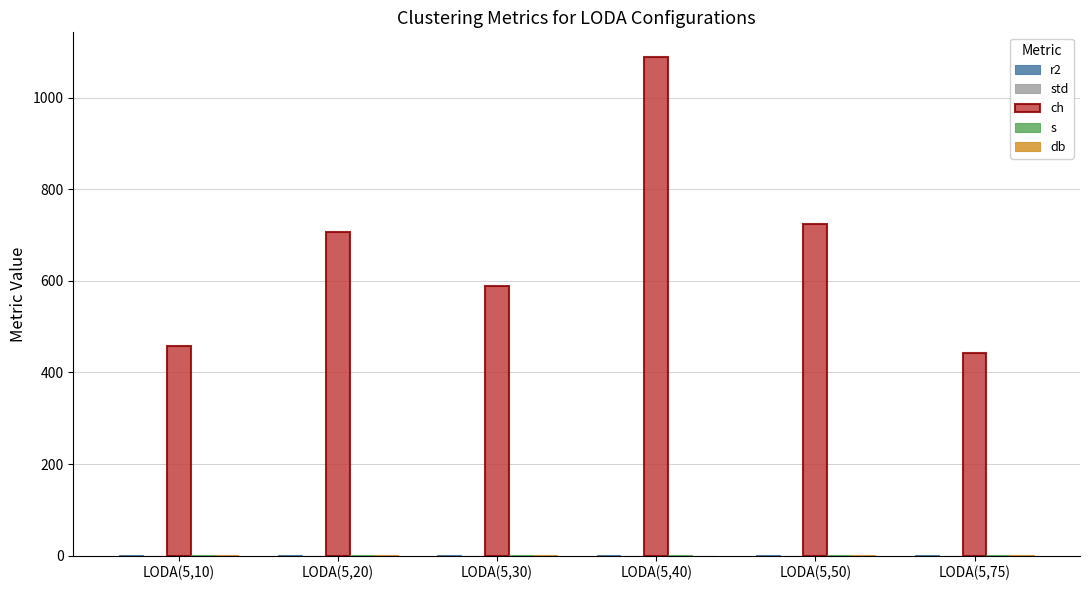

What is the maximum value shown in the chart?

1088.2